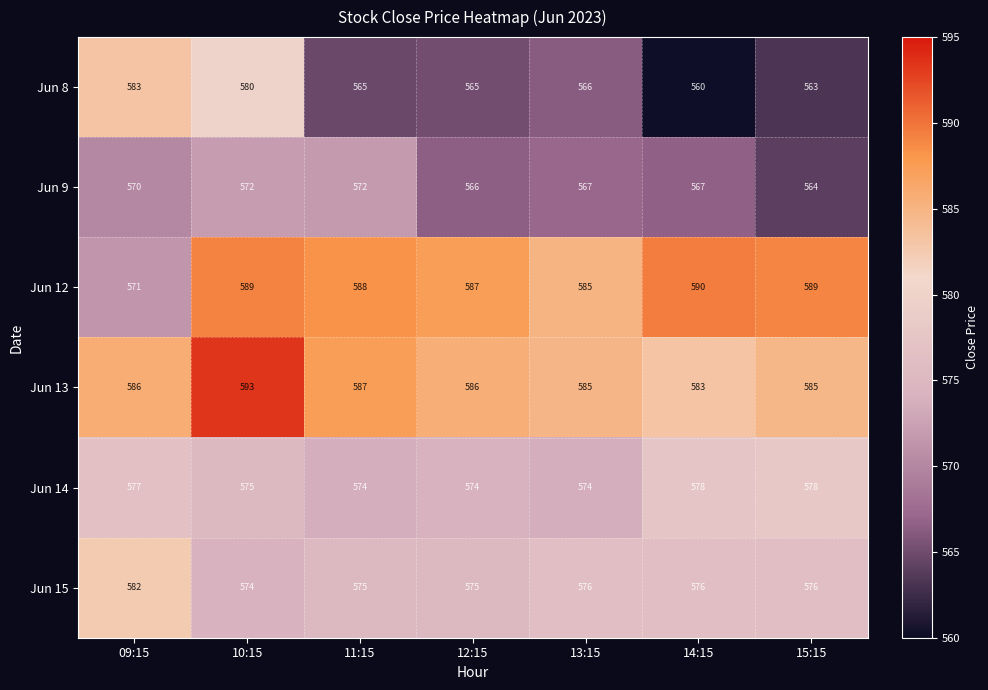

What is the difference between the maximum and minimum values in the Jun 9 series?

8